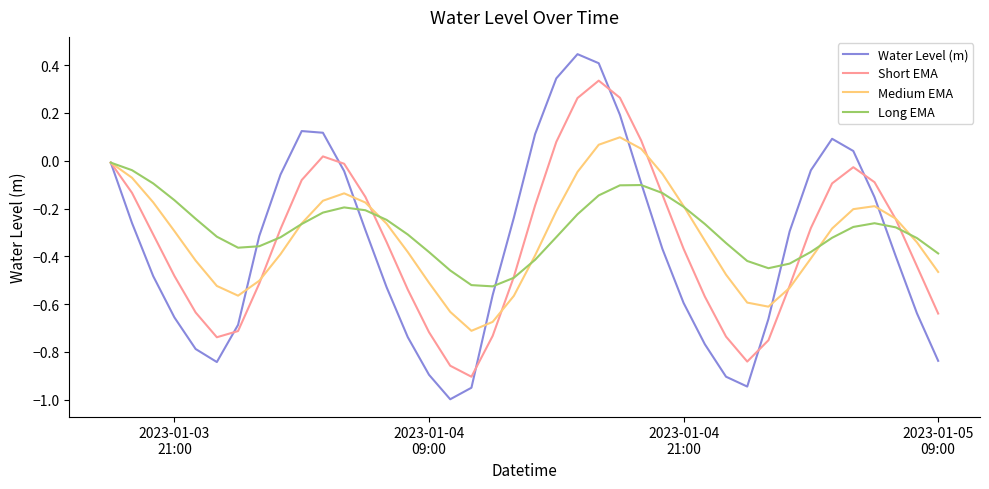

In Long EMA, how many points are higher than both neighbors (excluding endpoints)?

3